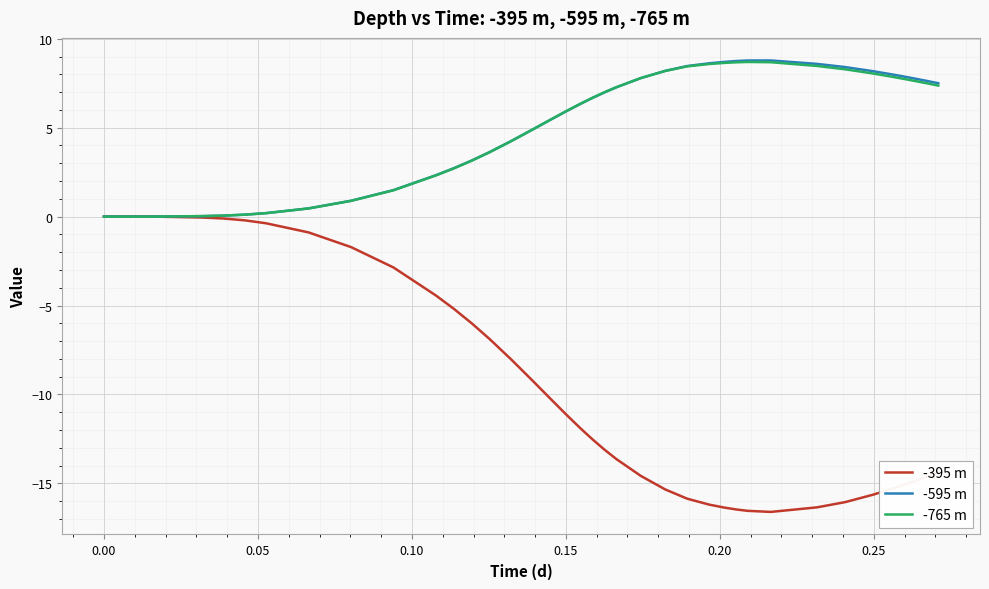

Which series has the largest range (max minus min)?

-395 m